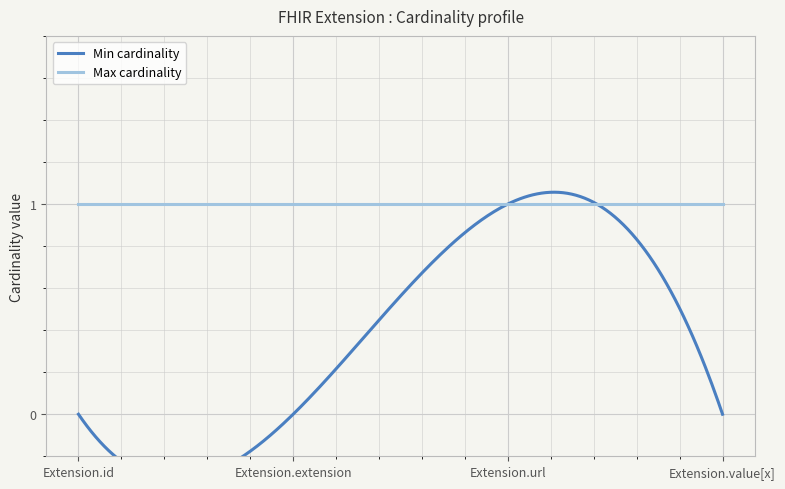

Reading left to right, extract all data points from this chart.

Min cardinality: Extension.id=0	Extension.extension=0	Extension.url=1	Extension.value[x]=0
Max cardinality: Extension.id=1	Extension.extension=1	Extension.url=1	Extension.value[x]=1